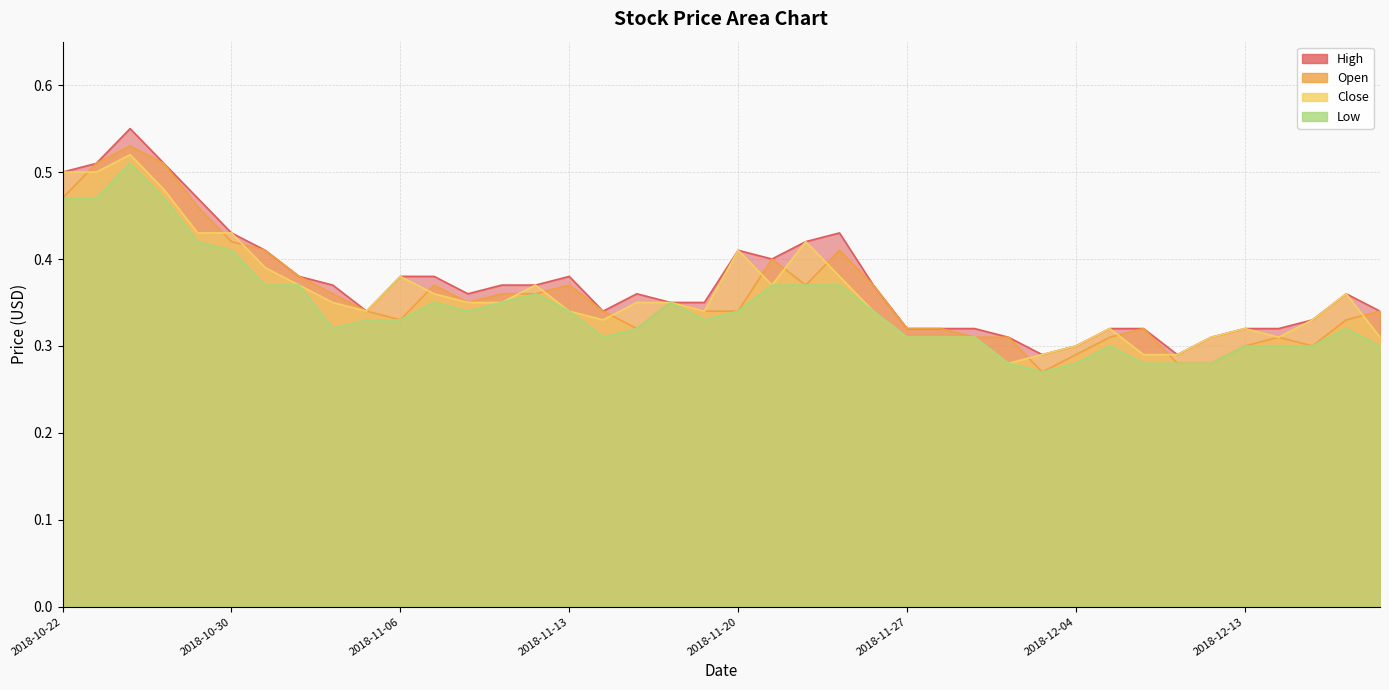

True or false: Low and High intersect in this chart.

False